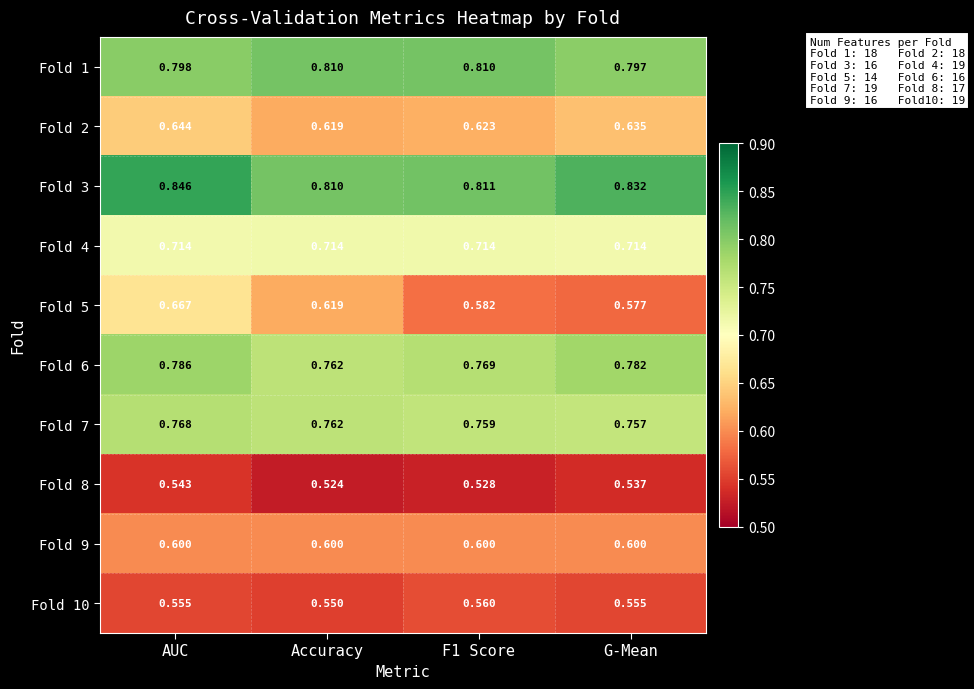

Is the value of Fold 2 at Accuracy greater than the value of Fold 1 at F1 Score?

No